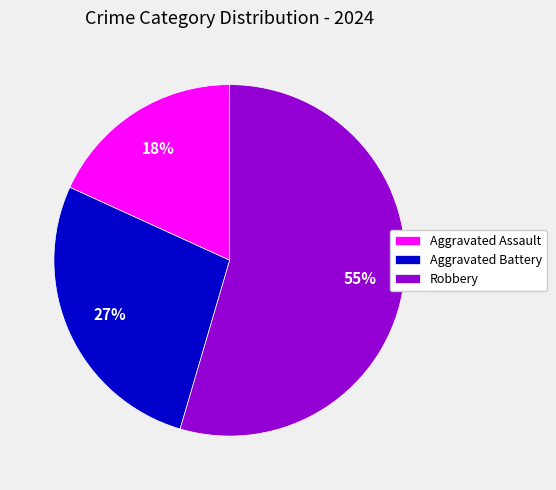

Do Aggravated Assault and Robbery together represent more than half of the pie?

Yes